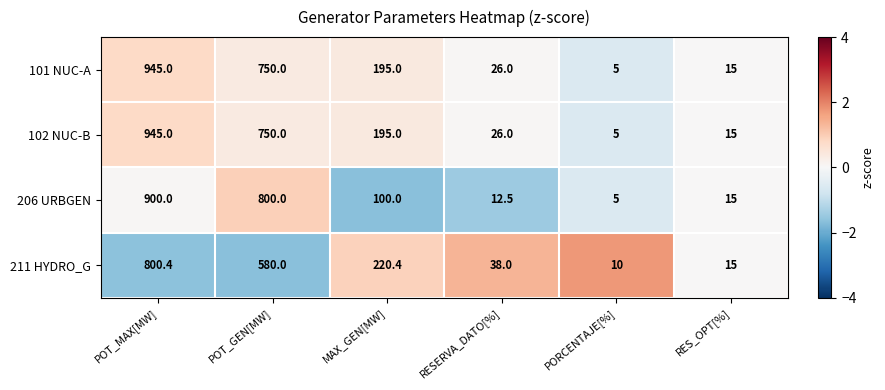

Reading right to left, what are all the values shown in this chart?

101 NUC-A: RES_OPT[%]=15.0	PORCENTAJE[%]=5.0	RESERVA_DATO[%]=26.0	MAX_GEN[MW]=195.0	POT_GEN[MW]=750.0	POT_MAX[MW]=945.0
102 NUC-B: RES_OPT[%]=15.0	PORCENTAJE[%]=5.0	RESERVA_DATO[%]=26.0	MAX_GEN[MW]=195.0	POT_GEN[MW]=750.0	POT_MAX[MW]=945.0
206 URBGEN: RES_OPT[%]=15.0	PORCENTAJE[%]=5.0	RESERVA_DATO[%]=12.5	MAX_GEN[MW]=100.0	POT_GEN[MW]=800.0	POT_MAX[MW]=900.0
211 HYDRO_G: RES_OPT[%]=15.0	PORCENTAJE[%]=10.0	RESERVA_DATO[%]=38.0	MAX_GEN[MW]=220.4	POT_GEN[MW]=580.0	POT_MAX[MW]=800.4